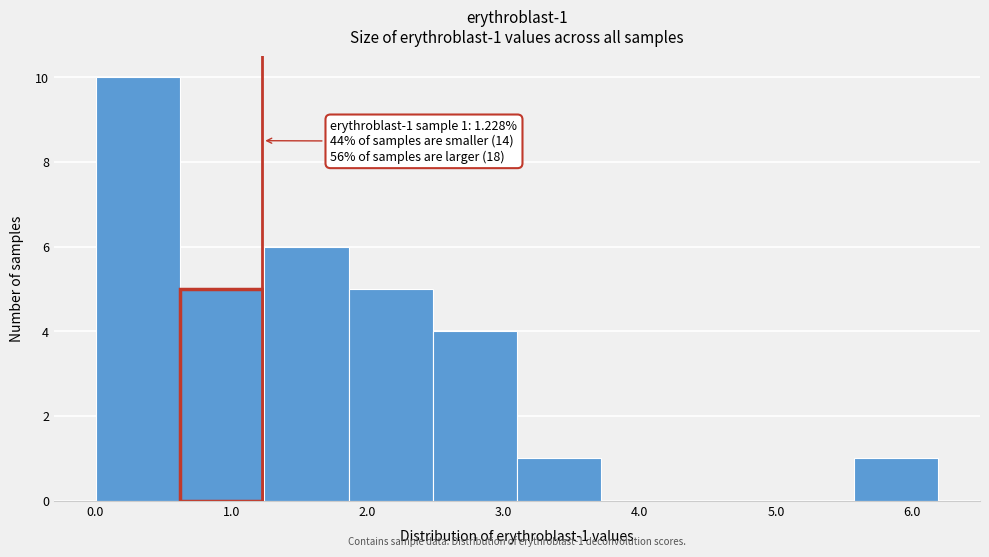

Over which range of the x-axis is the bar tallest?

0.0 to 0.6